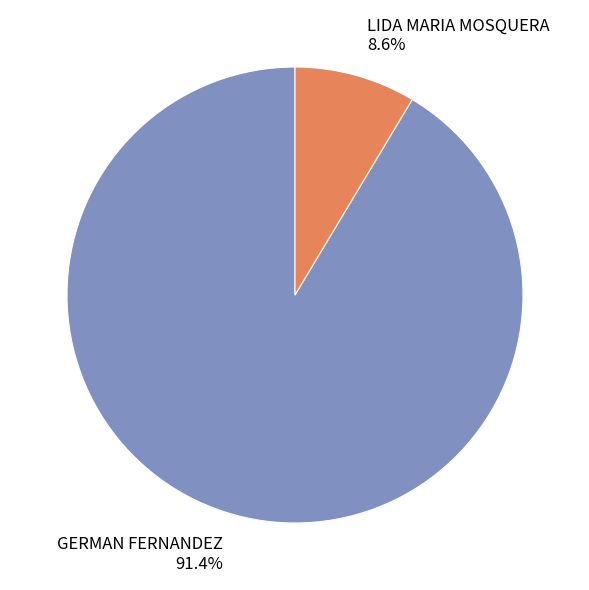

Do GERMAN FERNANDEZ and LIDA MARIA MOSQUERA together represent more than half of the pie?

Yes